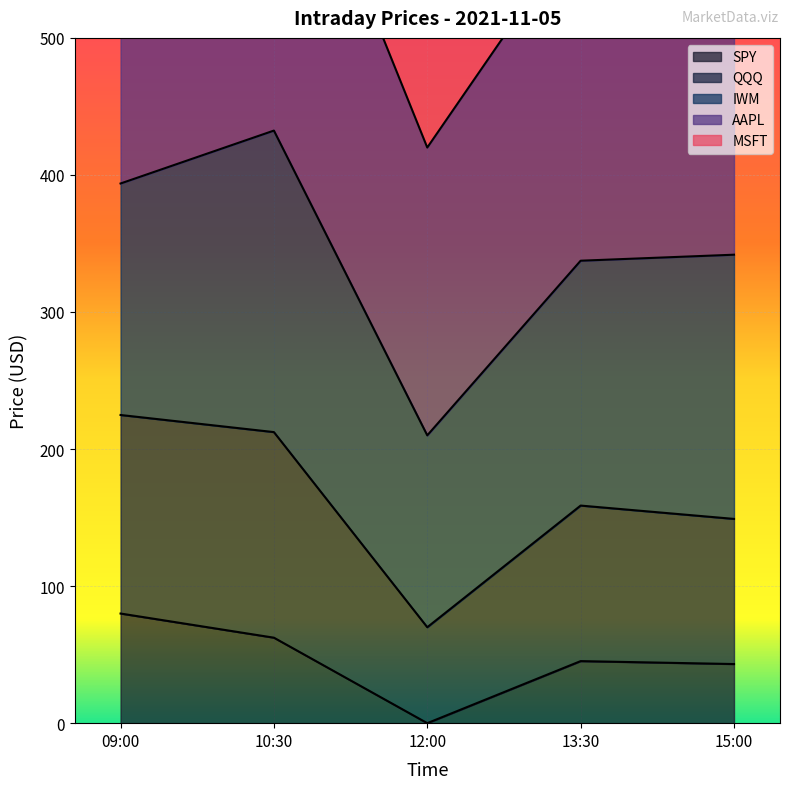

Read the MSFT value at 15:00.

963.2